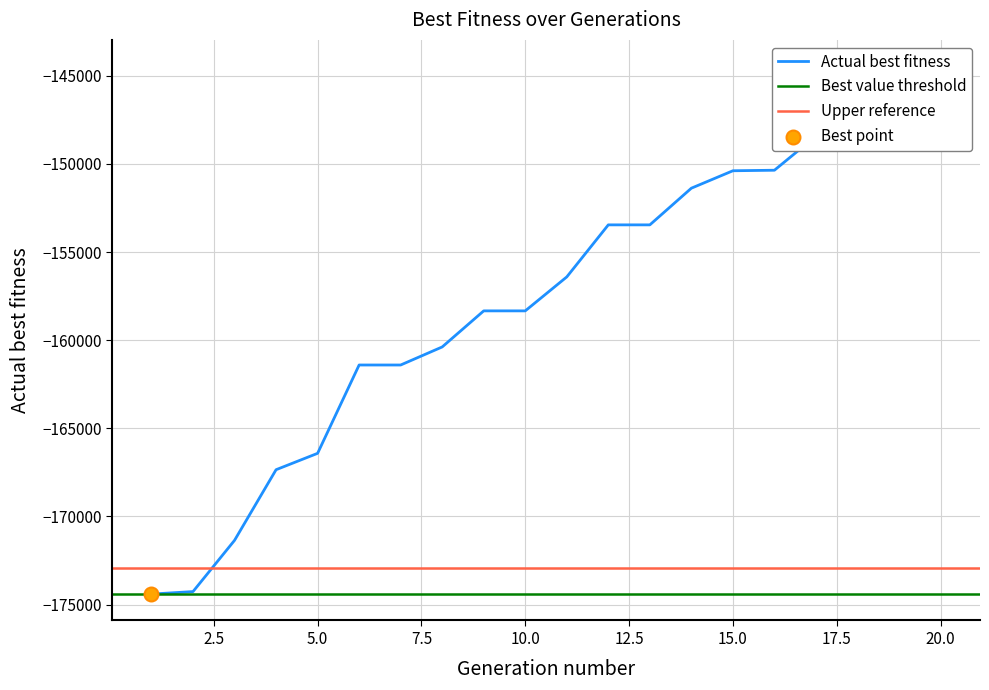

Which has a higher value, 2 or 5?

5